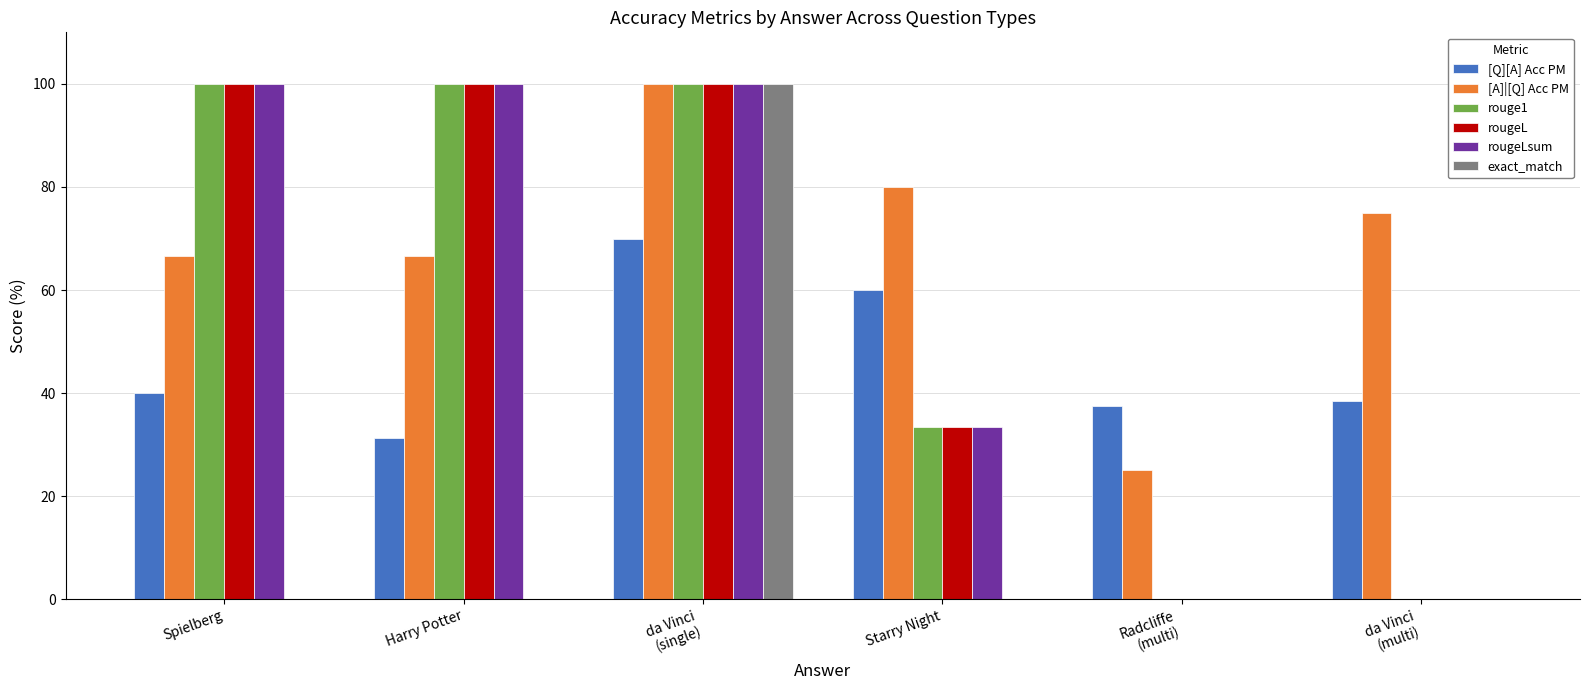

How many categories are shown in the chart?

6